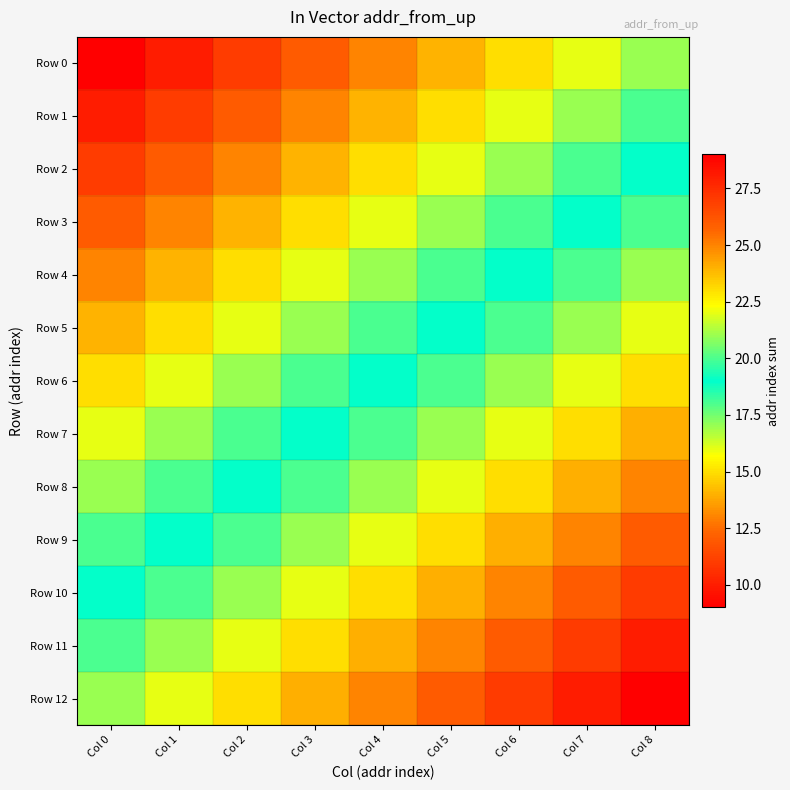

Reading left to right, transcribe all the data shown in this chart.

Row 0: Col 0=9	Col 1=10	Col 2=11	Col 3=12	Col 4=13	Col 5=14	Col 6=15	Col 7=16	Col 8=17
Row 1: Col 0=10	Col 1=11	Col 2=12	Col 3=13	Col 4=14	Col 5=15	Col 6=16	Col 7=17	Col 8=18
Row 2: Col 0=11	Col 1=12	Col 2=13	Col 3=14	Col 4=15	Col 5=16	Col 6=17	Col 7=18	Col 8=19
Row 3: Col 0=12	Col 1=13	Col 2=14	Col 3=15	Col 4=16	Col 5=17	Col 6=18	Col 7=19	Col 8=20
Row 4: Col 0=13	Col 1=14	Col 2=15	Col 3=16	Col 4=17	Col 5=18	Col 6=19	Col 7=20	Col 8=21
Row 5: Col 0=14	Col 1=15	Col 2=16	Col 3=17	Col 4=18	Col 5=19	Col 6=20	Col 7=21	Col 8=22
Row 6: Col 0=15	Col 1=16	Col 2=17	Col 3=18	Col 4=19	Col 5=20	Col 6=21	Col 7=22	Col 8=23
Row 7: Col 0=16	Col 1=17	Col 2=18	Col 3=19	Col 4=20	Col 5=21	Col 6=22	Col 7=23	Col 8=24
Row 8: Col 0=17	Col 1=18	Col 2=19	Col 3=20	Col 4=21	Col 5=22	Col 6=23	Col 7=24	Col 8=25
Row 9: Col 0=18	Col 1=19	Col 2=20	Col 3=21	Col 4=22	Col 5=23	Col 6=24	Col 7=25	Col 8=26
Row 10: Col 0=19	Col 1=20	Col 2=21	Col 3=22	Col 4=23	Col 5=24	Col 6=25	Col 7=26	Col 8=27
Row 11: Col 0=20	Col 1=21	Col 2=22	Col 3=23	Col 4=24	Col 5=25	Col 6=26	Col 7=27	Col 8=28
Row 12: Col 0=21	Col 1=22	Col 2=23	Col 3=24	Col 4=25	Col 5=26	Col 6=27	Col 7=28	Col 8=29